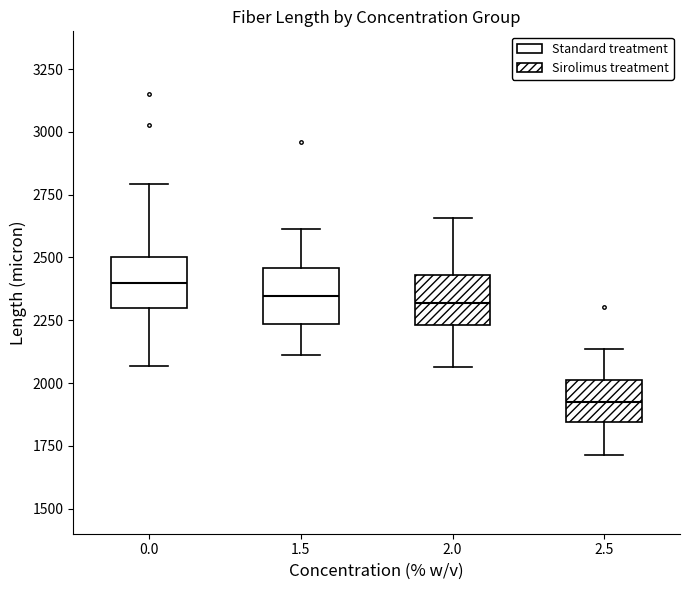

Reading left to right, read every box against the y-axis: the position of its median line, the range the box covers, and the ends of its whiskers. The values are not printed on the chart, so give them approximately, as read against the axis.

0.0: median 2400, box 2300 to 2500, whiskers 2050 to 2800
1.5: median 2350, box 2250 to 2450, whiskers 2100 to 2600
2.0: median 2300, box 2250 to 2450, whiskers 2050 to 2650
2.5: median 1900, box 1850 to 2000, whiskers 1700 to 2150